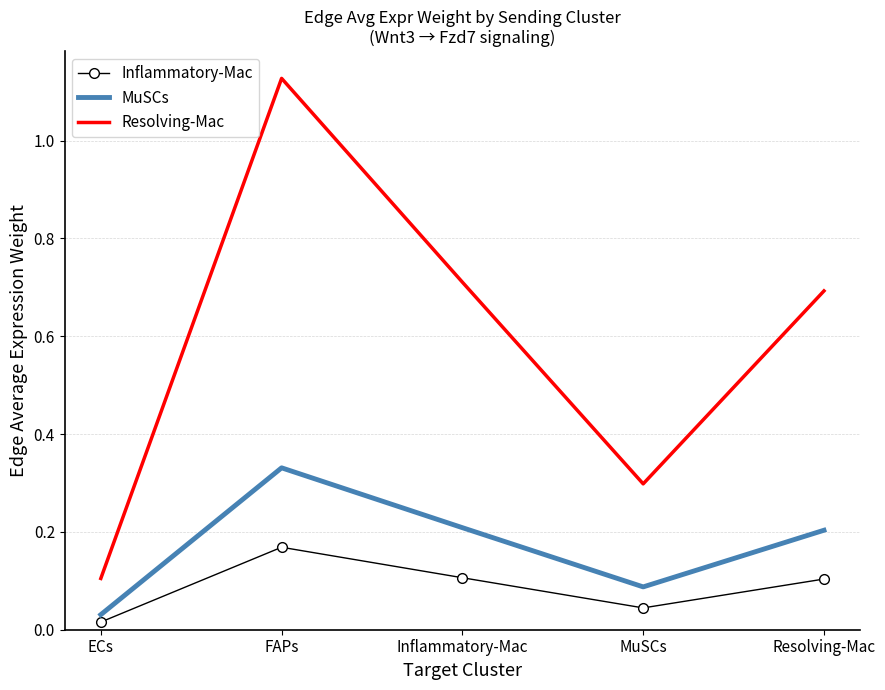

Where is Resolving-Mac nearest to the value 0?

ECs